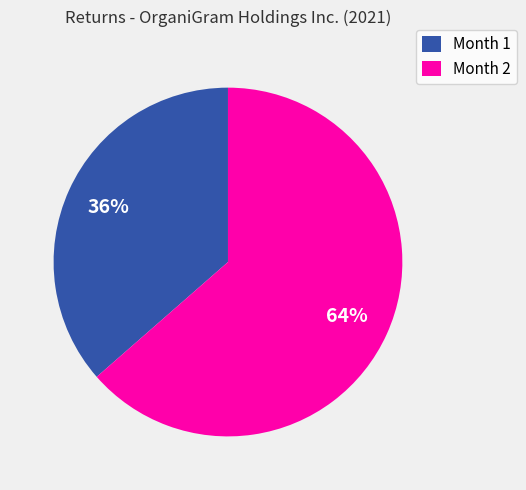

Is there any slice that represents more than half of the pie?

Yes